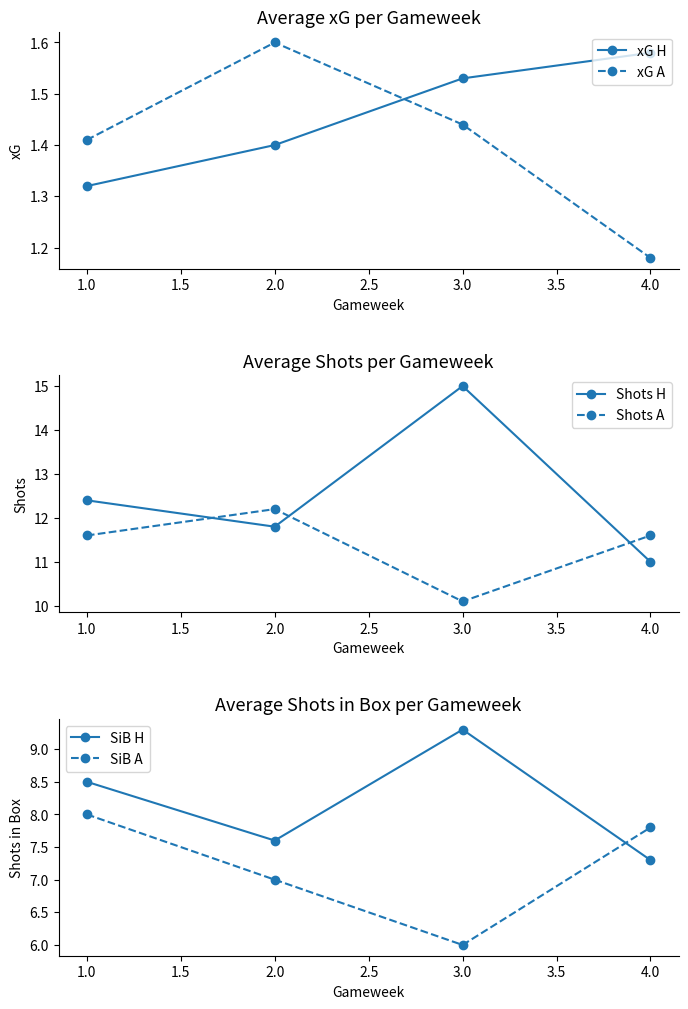

True or false: xG H has more than 1 points higher than both neighbors.

False